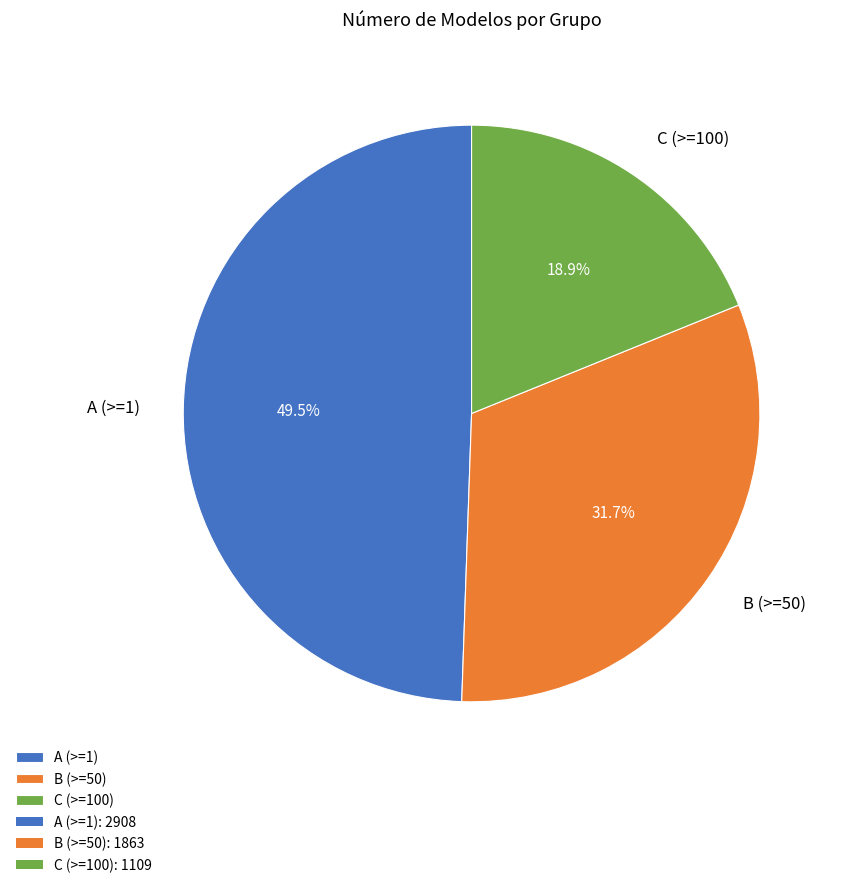

Is it true that C (>=100) is 32% of the pie?

False